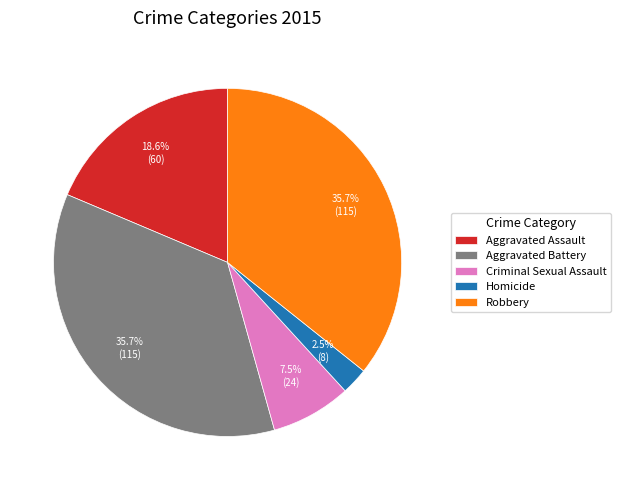

Is it true that Aggravated Assault is 19% of the pie?

True